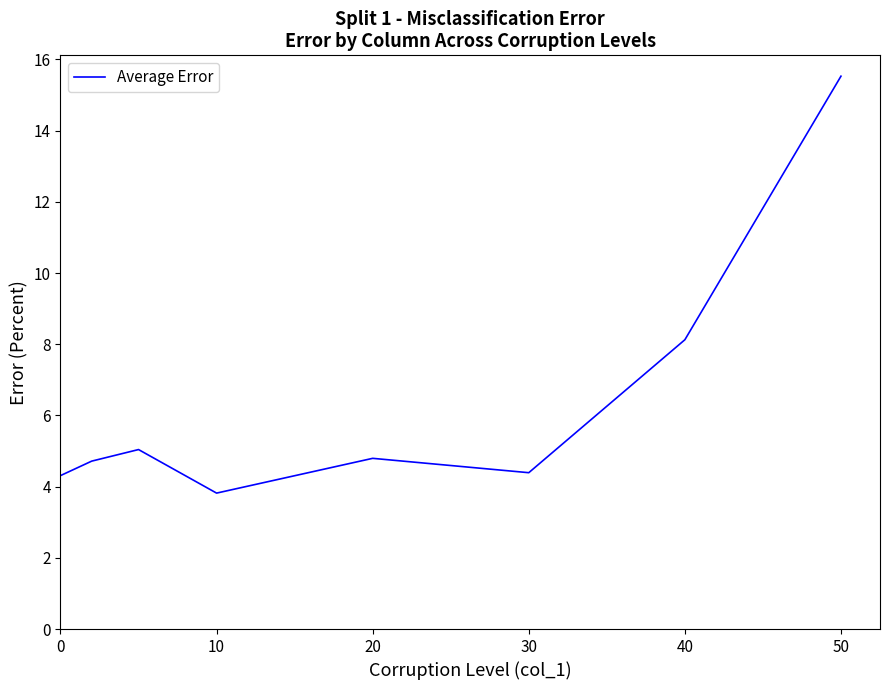

What is the maximum value shown in the chart?

15.5